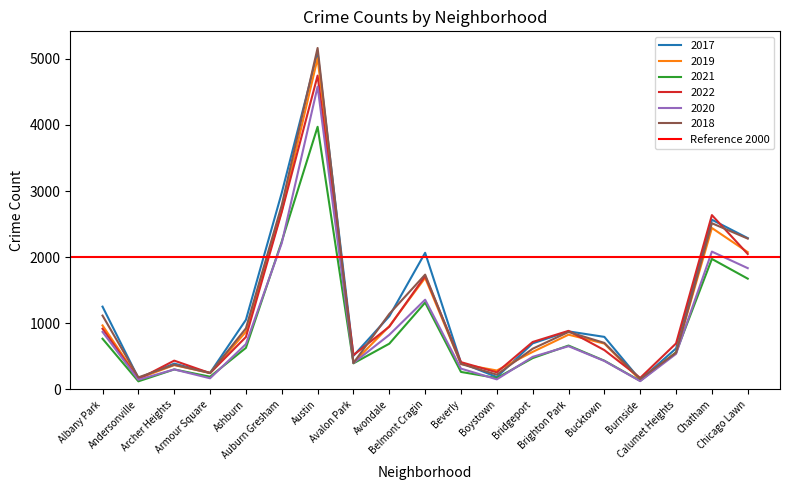

In 2018, how many points are lower than both neighbors (excluding endpoints)?

5